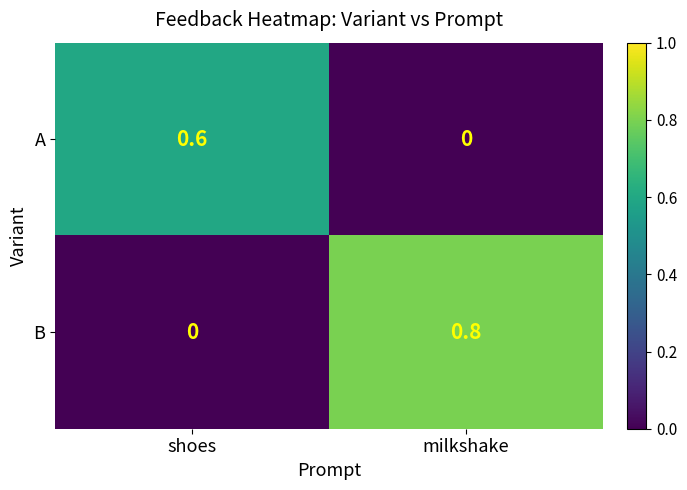

Reading left to right, what are all the values shown in this chart?

A: 0.6	0.0
B: 0.0	0.8